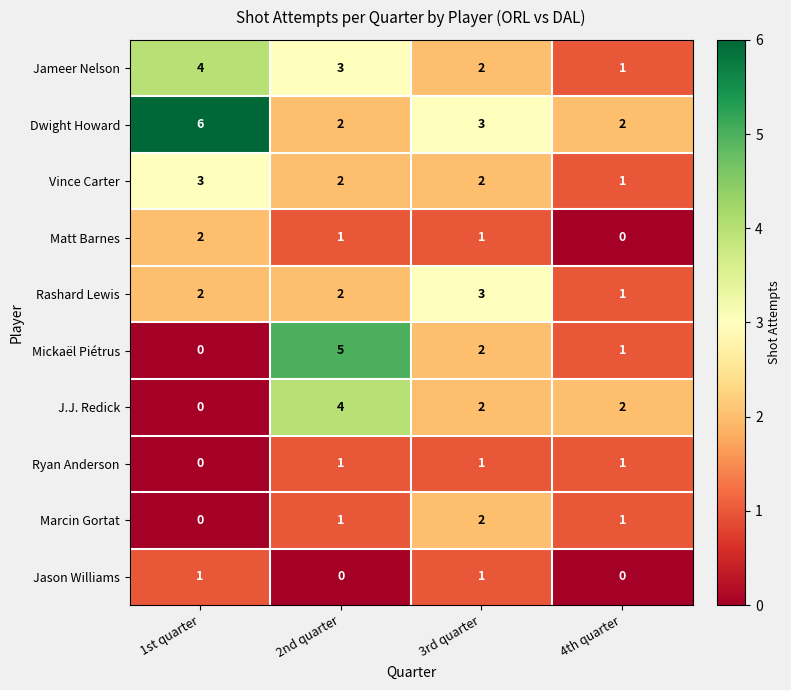

What is the total value across all series at 3rd quarter?

19